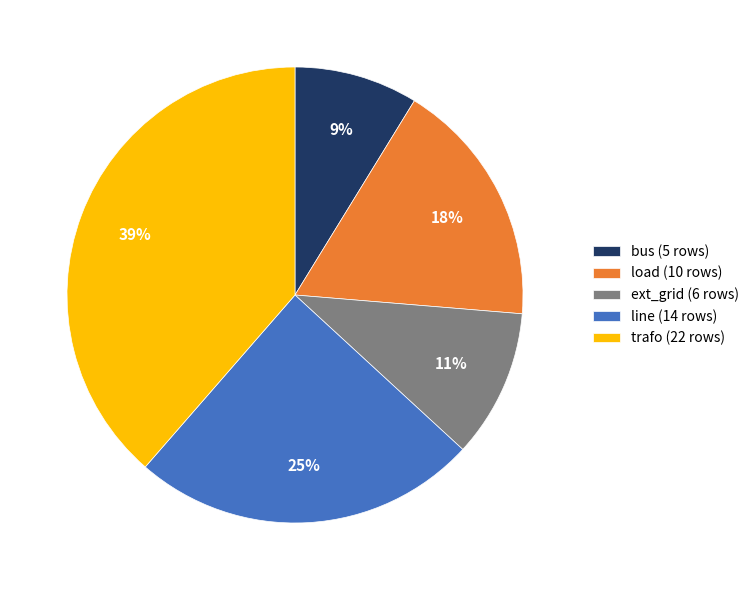

Approximately how many times larger is the value at ext_grid (6 rows) compared to line (14 rows)?

0.4